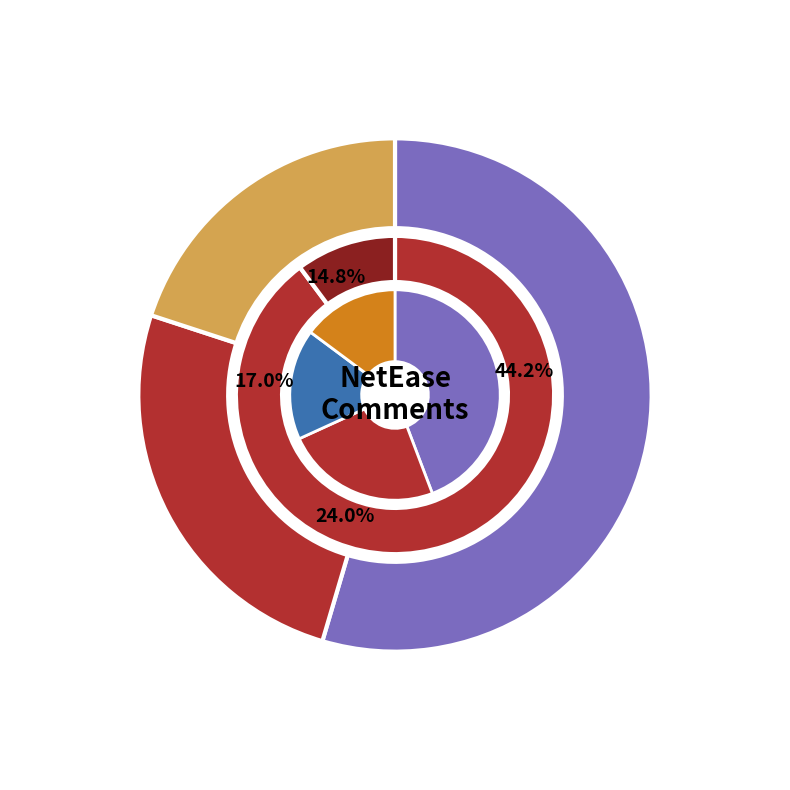

Combined, what portion of the pie is lailai-s and 冬日小宇qwq?

15.5%